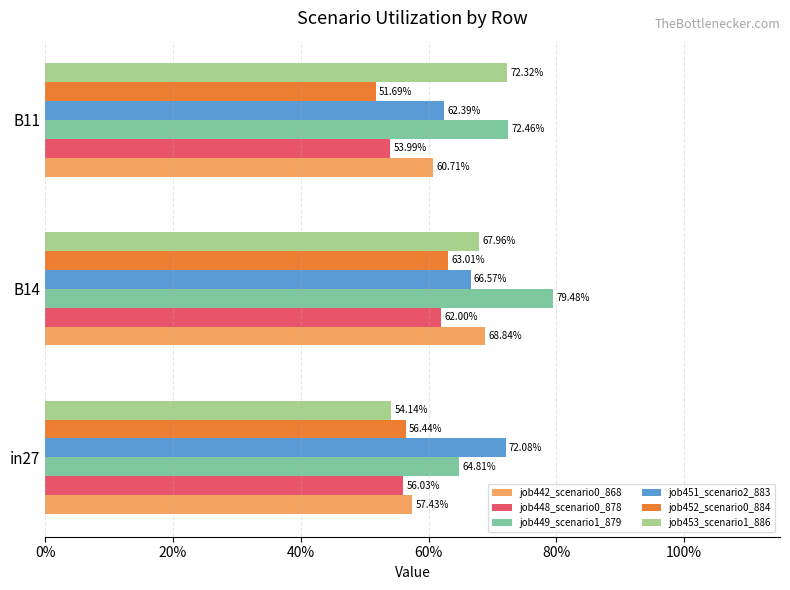

What are all the series names shown in the legend?

job442_scenario0_868, job448_scenario0_878, job449_scenario1_879, job451_scenario2_883, job452_scenario0_884, job453_scenario1_886